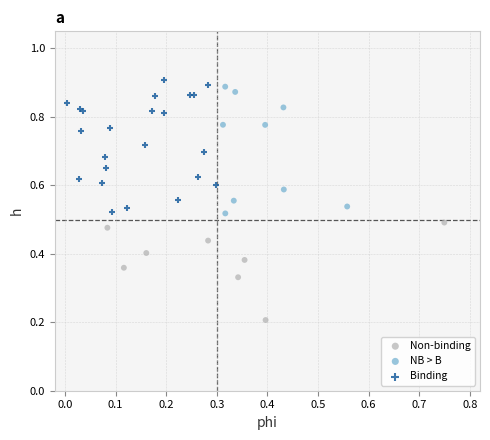

Which series reaches the minimum Y coordinate?

Non-binding